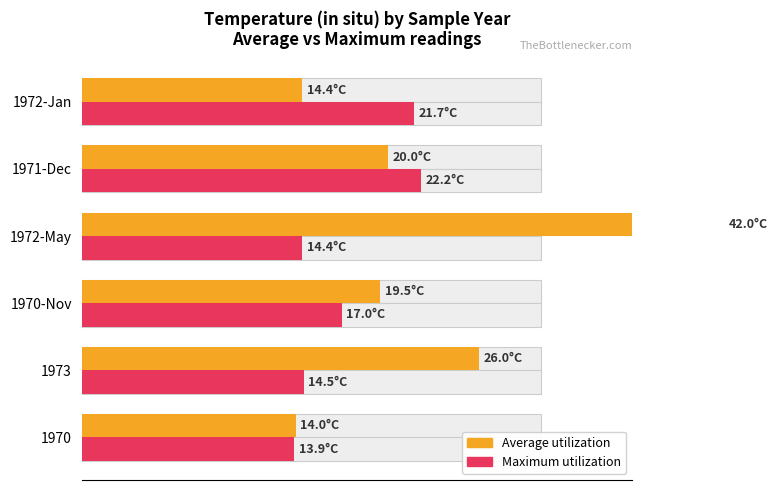

Between 1970-Nov and 1971-Dec, which series saw the biggest shift?

Maximum utilization